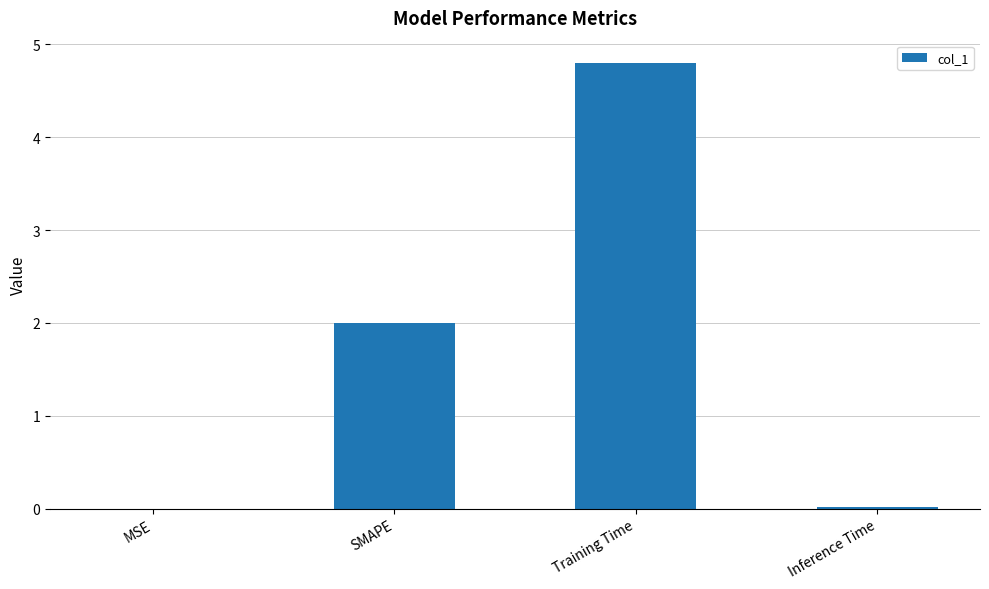

What is the approximate value at SMAPE?

2.0